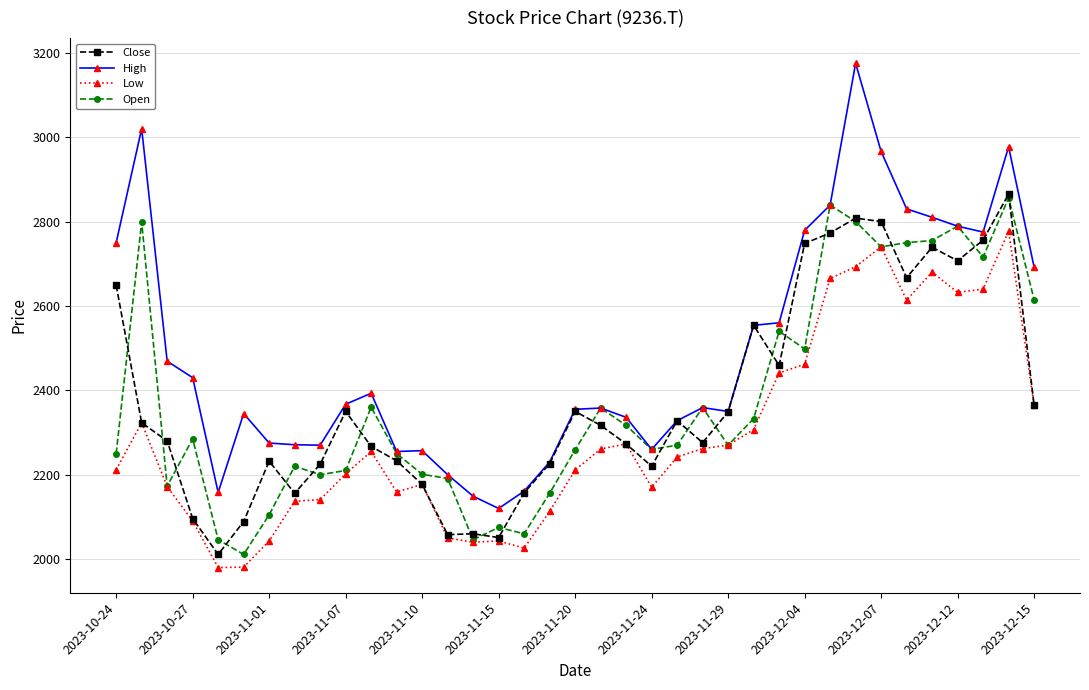

True or false: High and Low cross at least once.

False